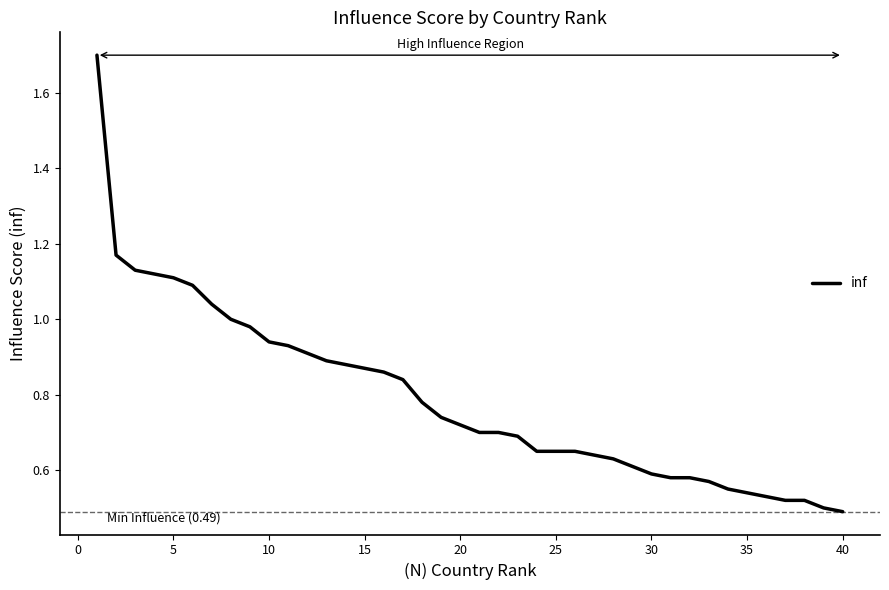

Does the chart have visible grid lines?

No